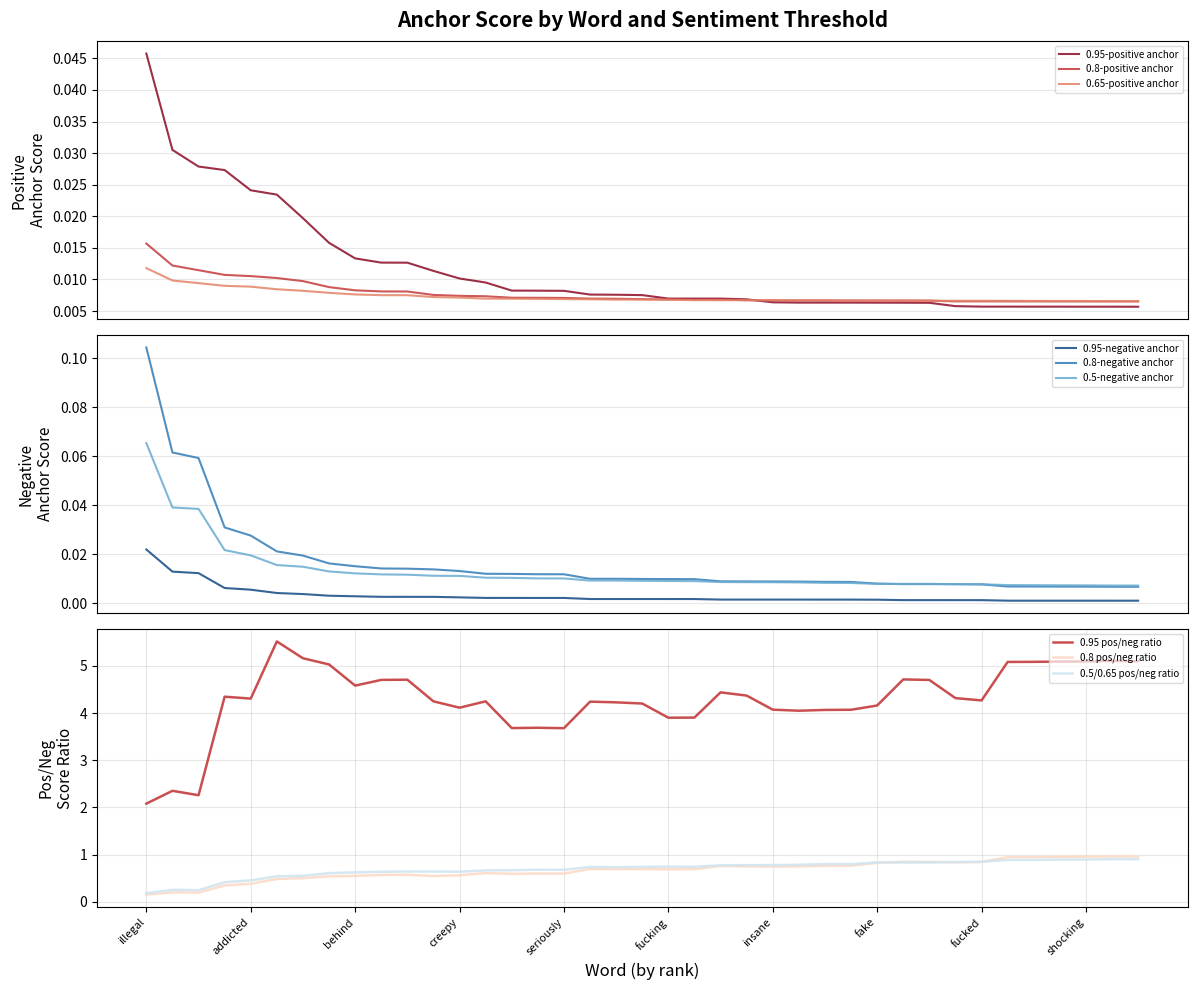

What is the sum of all 0.8-positive anchor values?

0.3